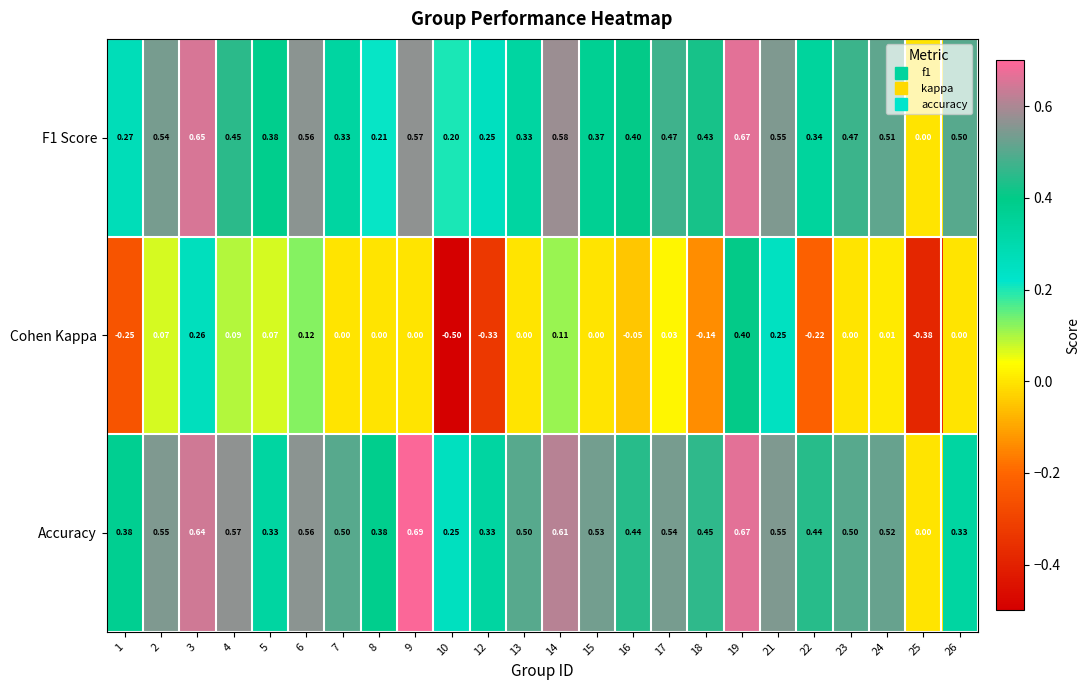

Which series changed the most between 1 and 21?

Cohen Kappa